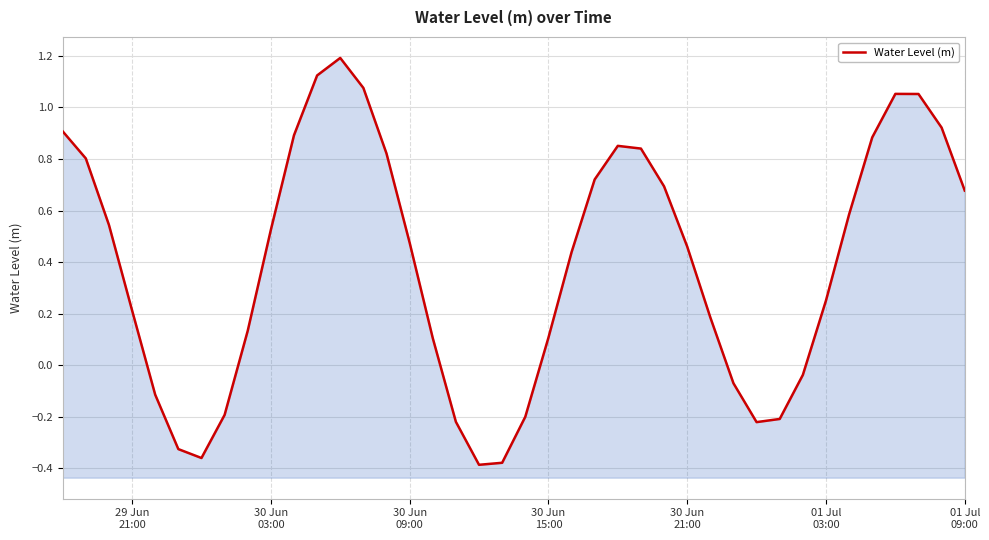

How many values are below zero?

12